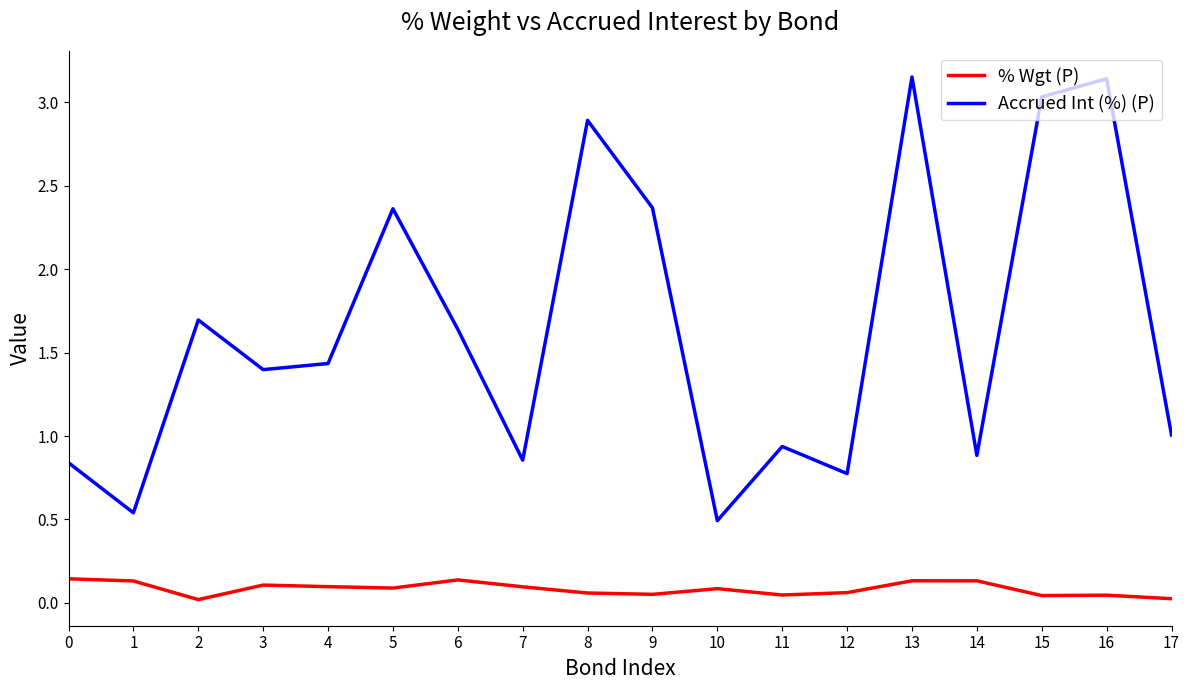

At which category does Accrued Int (%) (P) reach its first local peak?

2